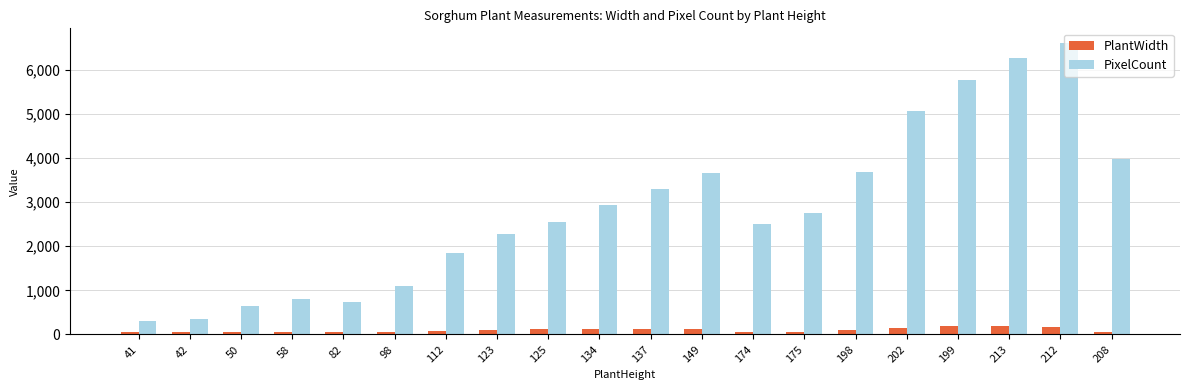

Which series has the widest spread of values?

PixelCount